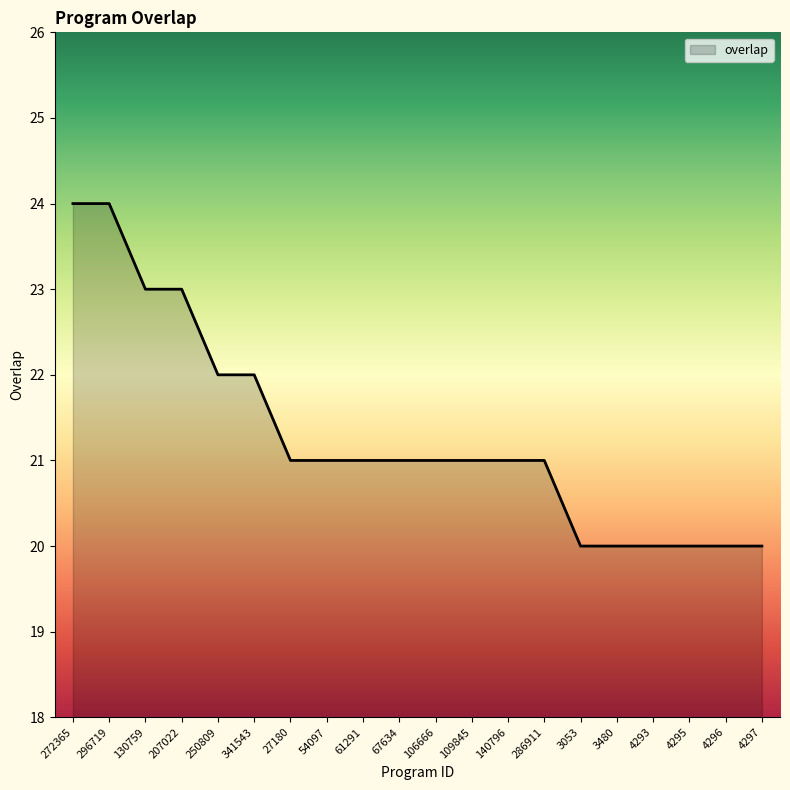

How many distinct data groups are displayed?

1